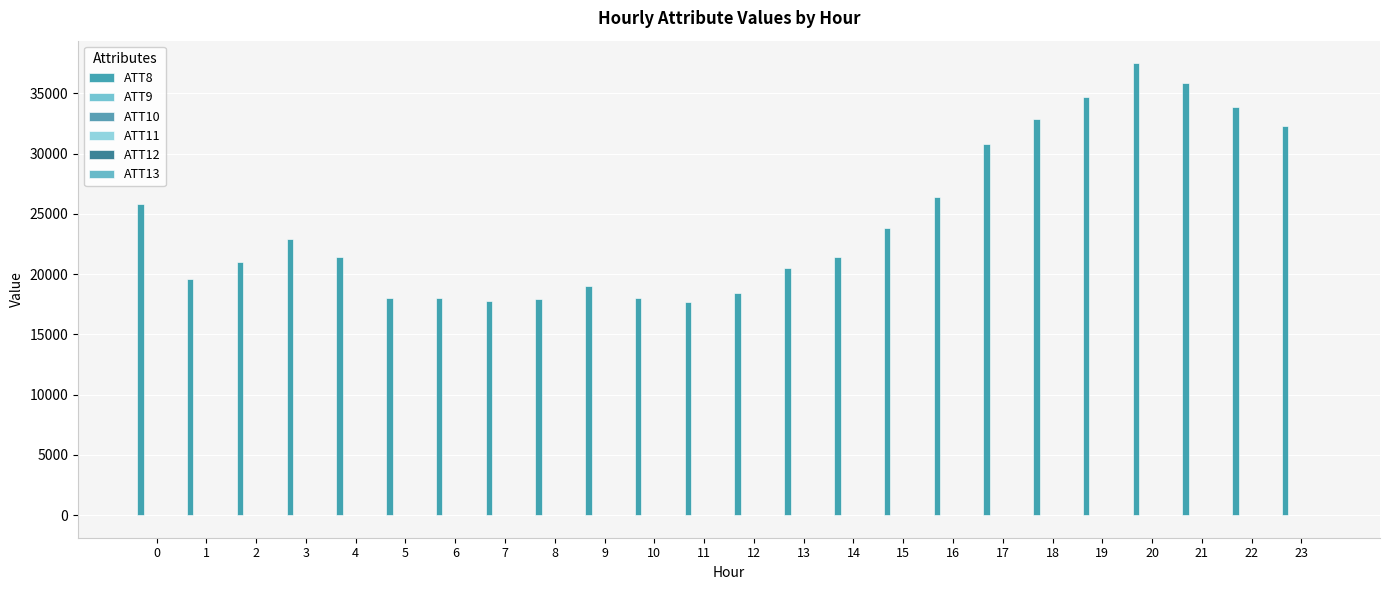

Does the chart contain stacked bars?

No